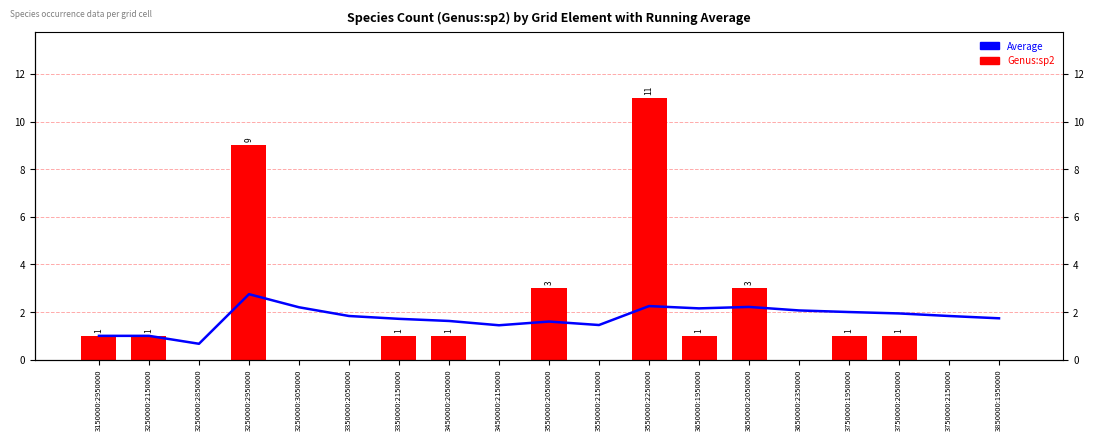

What is the difference between the maximum and minimum values in the Genus:sp2 series?

11.0